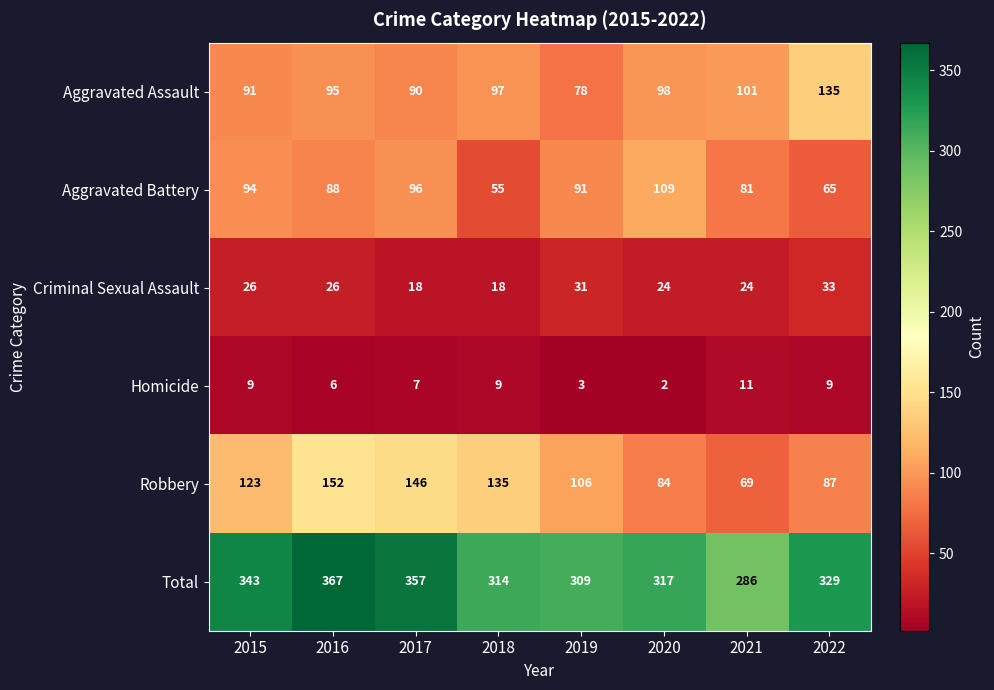

What is the difference between the maximum and minimum values in the Criminal Sexual Assault series?

15